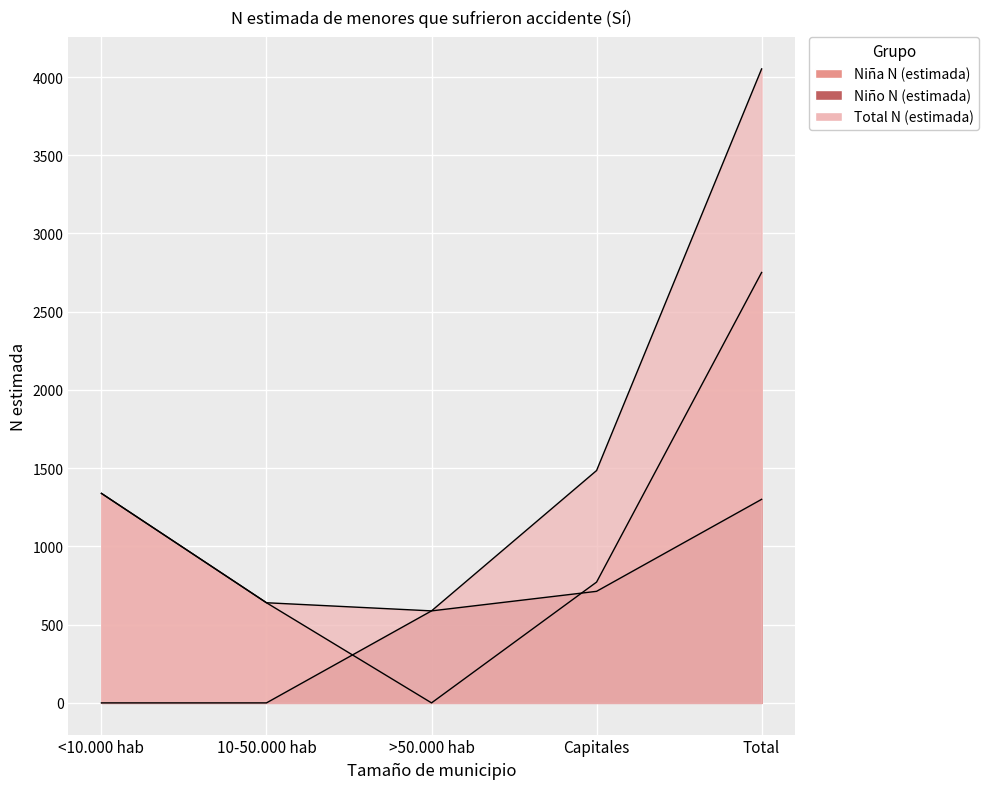

Reading right to left, what are all the values shown in this chart?

Niña N (estimada): 2751	772	0	640	1339
Niño N (estimada): 1301	713	588	0	0
Total N (estimada): 4052	1485	588	640	1339